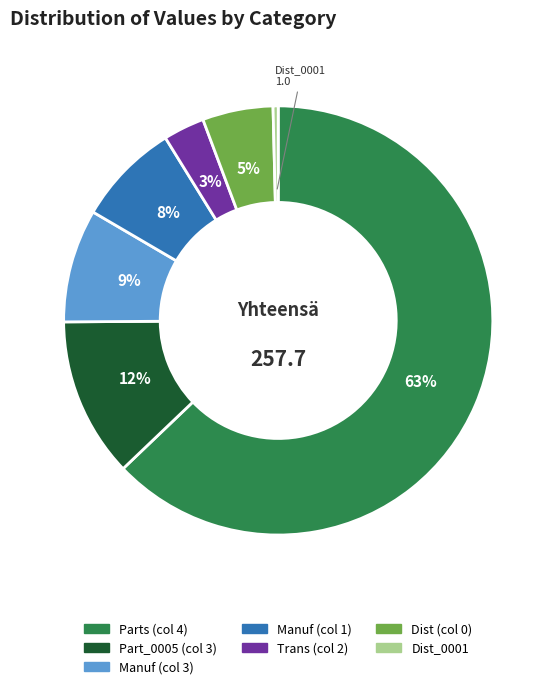

To the nearest percent, what is the average slice percentage?

14%